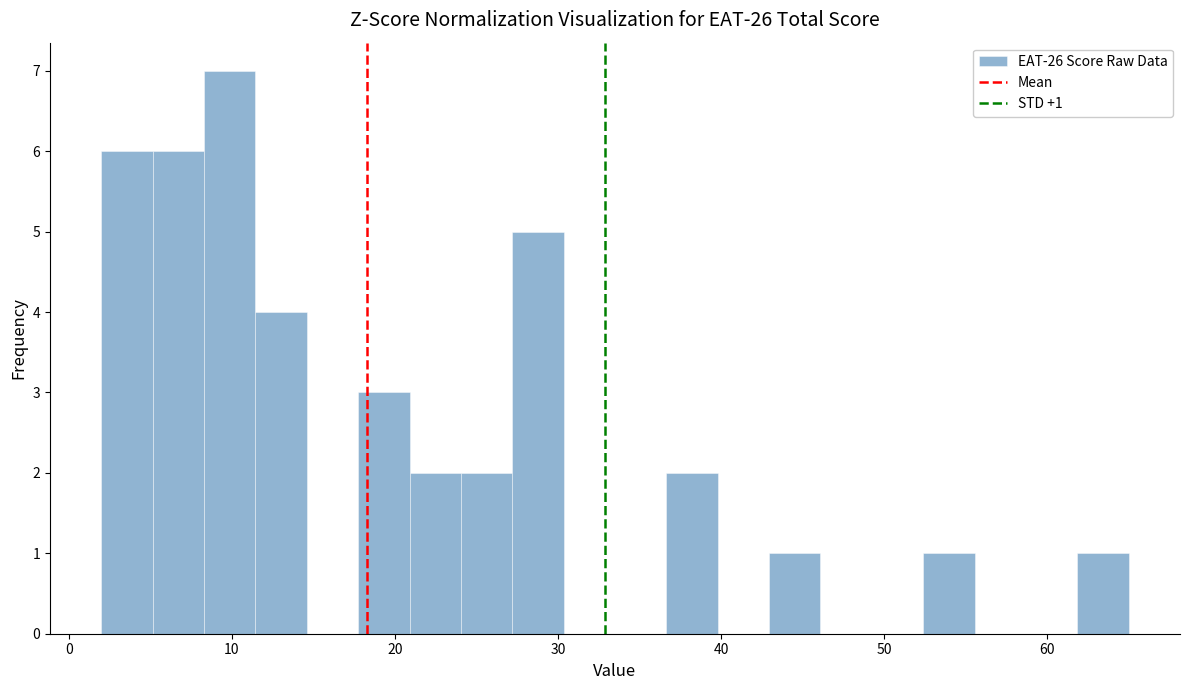

Read against the x-axis, roughly where is the centre of the tallest bar?

10